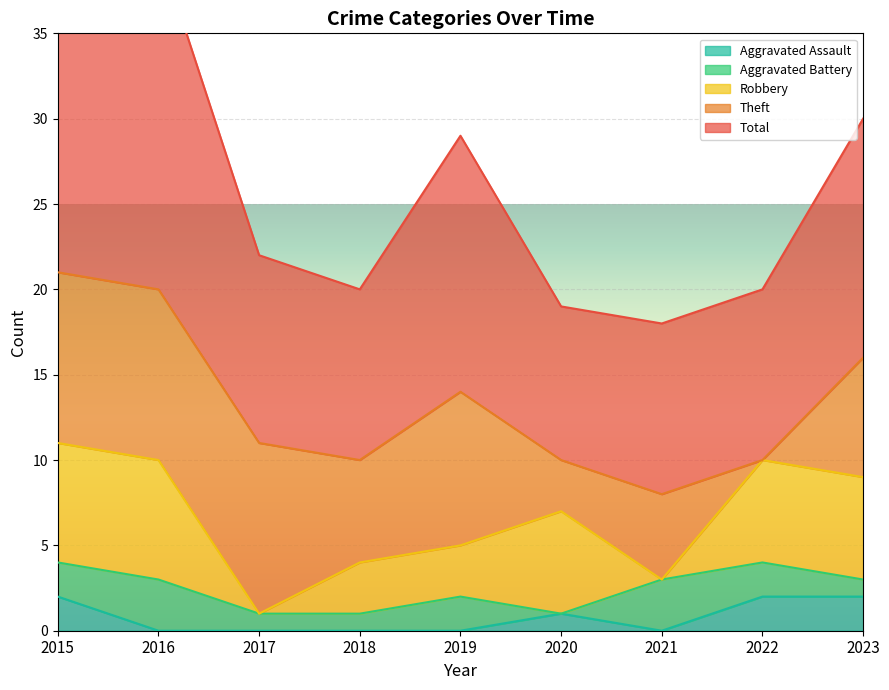

How many interior local valleys does the Aggravated Assault series have?

1